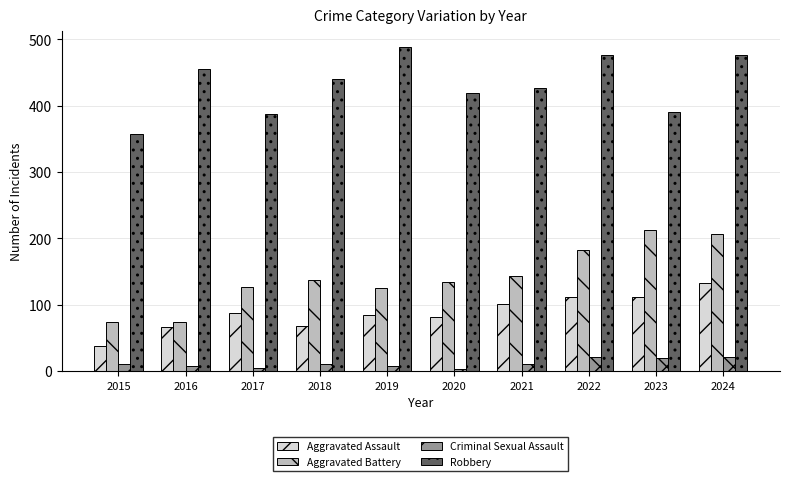

What is the average value of the Aggravated Battery series?

142